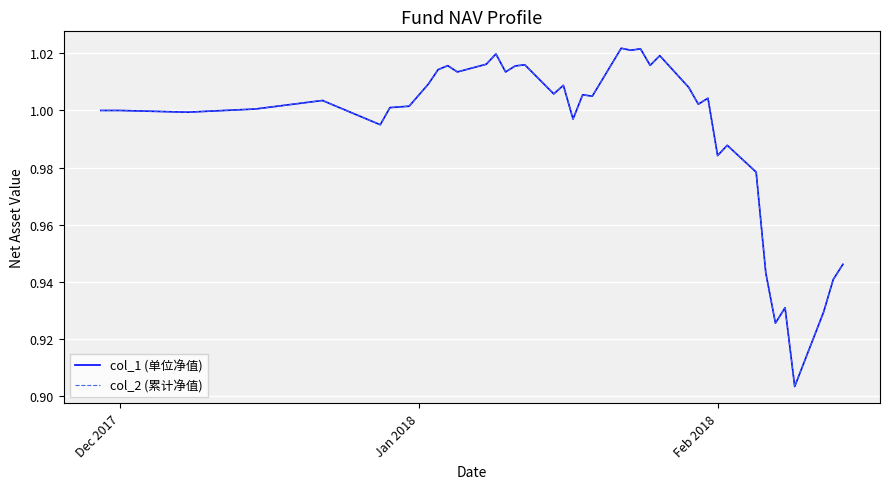

What is the highest value of the col_1 (单位净值) series?

1.0